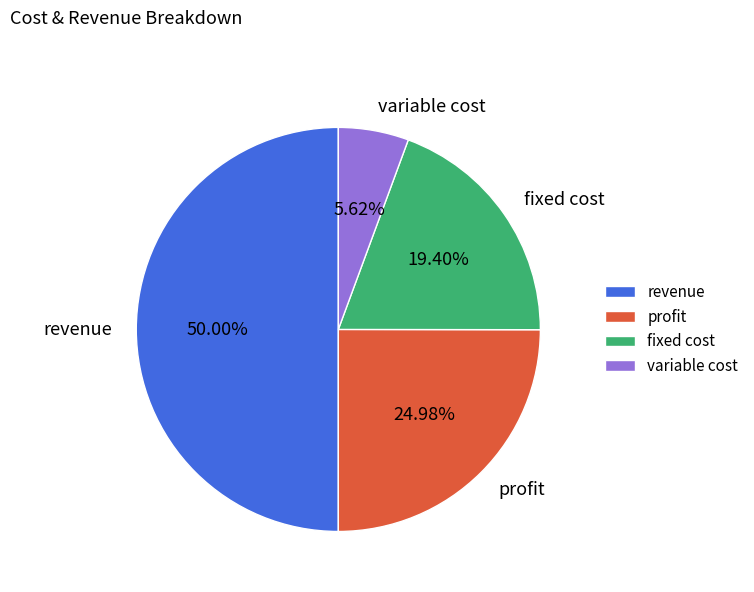

What percentage is the variable cost slice, to the nearest percent?

6%